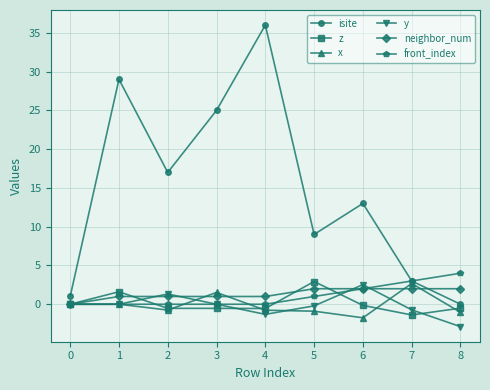

Does the chart have visible grid lines?

Yes